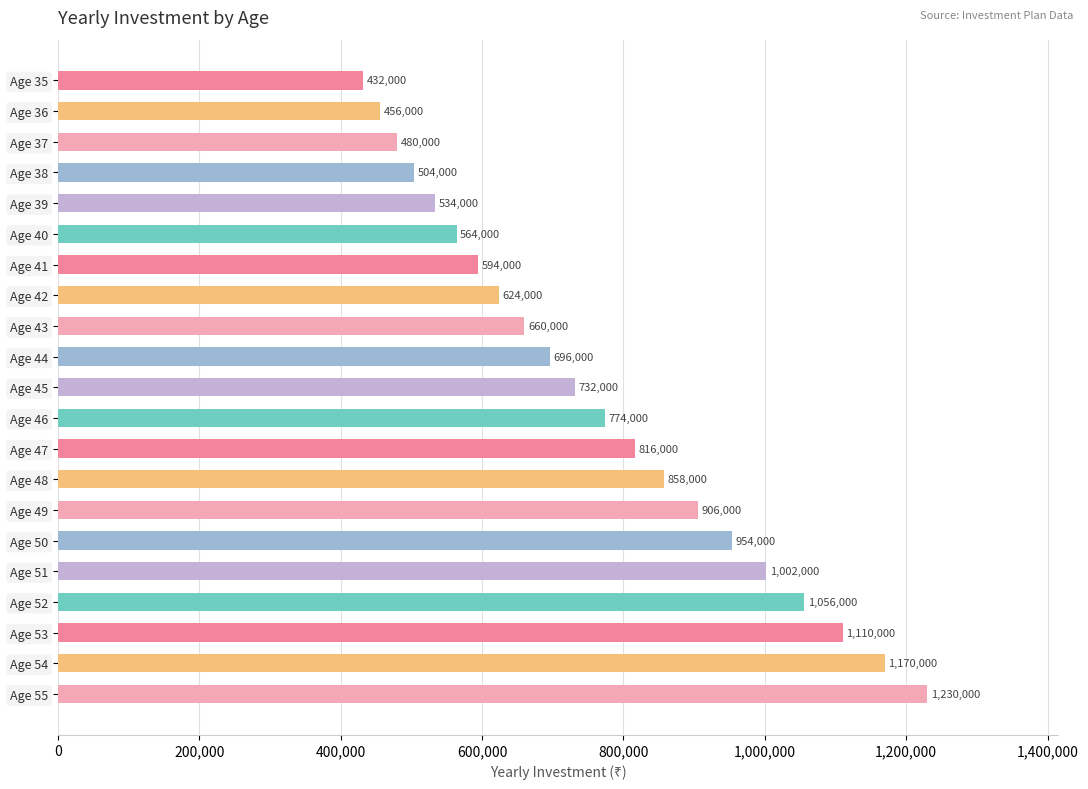

At which category does the chart reach its peak across all series?

Age 55